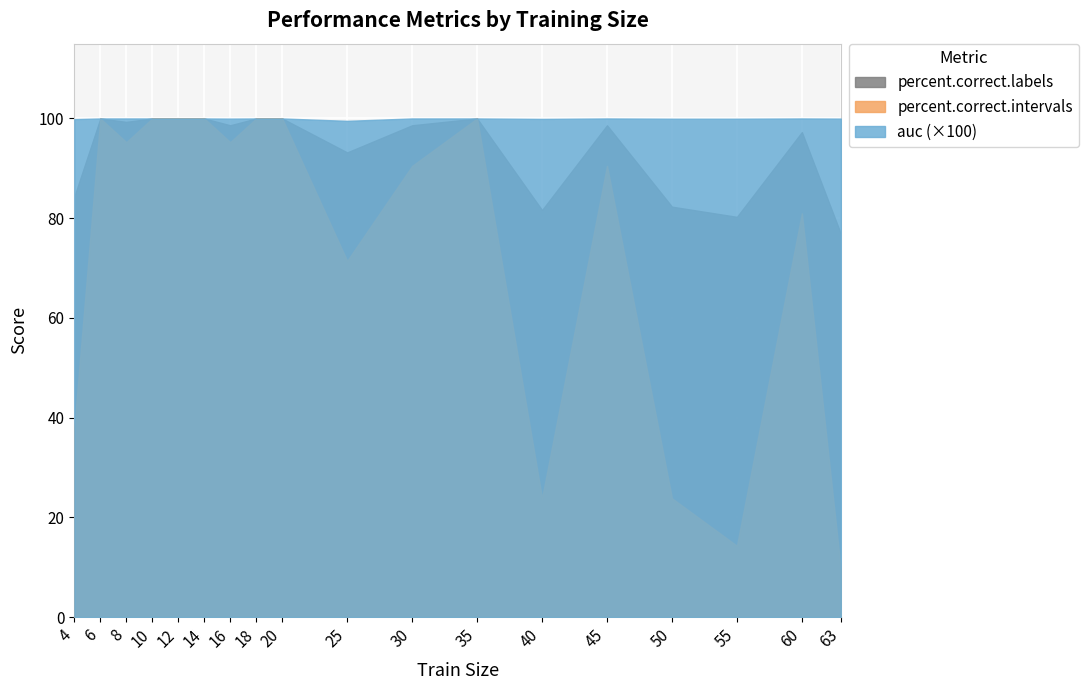

Where is the first local minimum for auc?

16